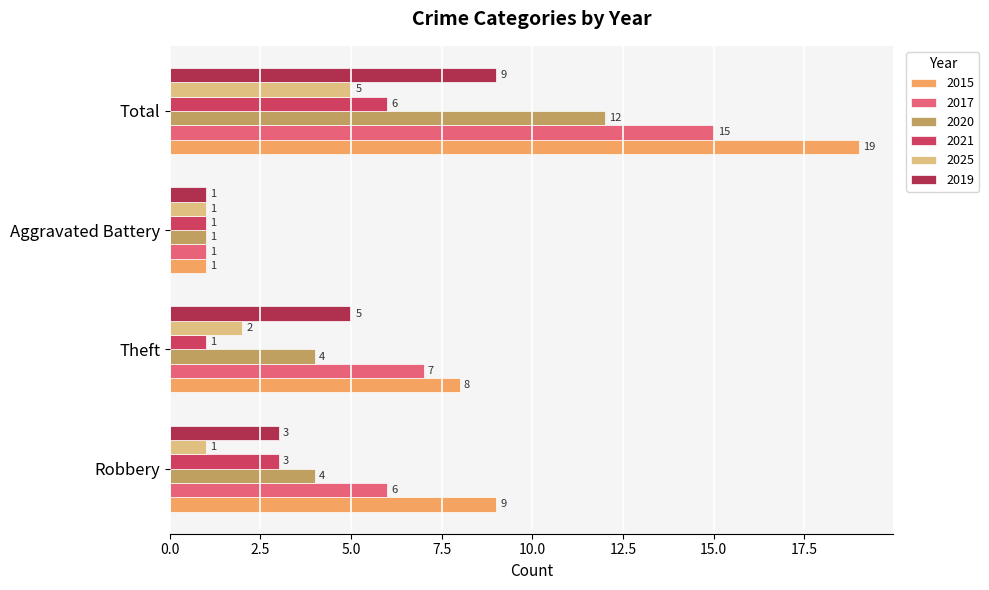

At how many categories does at least one series exceed 13?

1